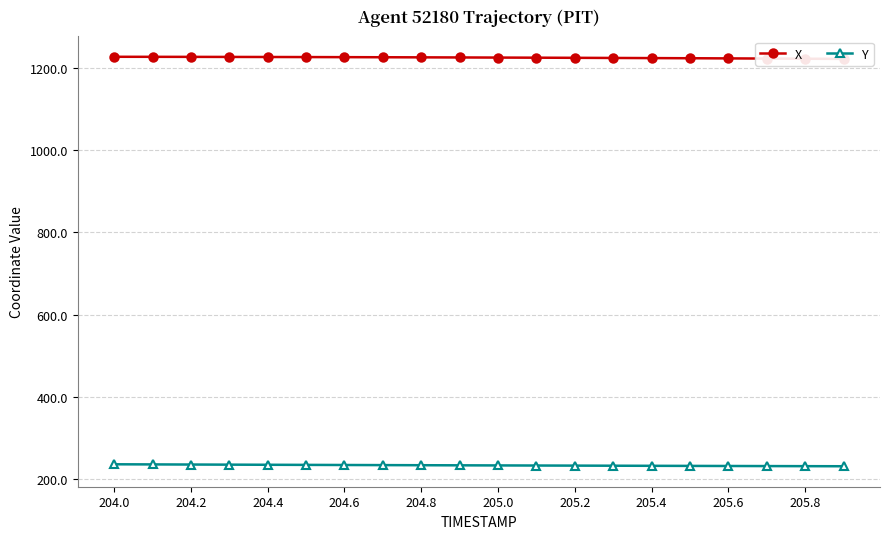

The value of Y at 204.0 is 157.7. True or false?

False